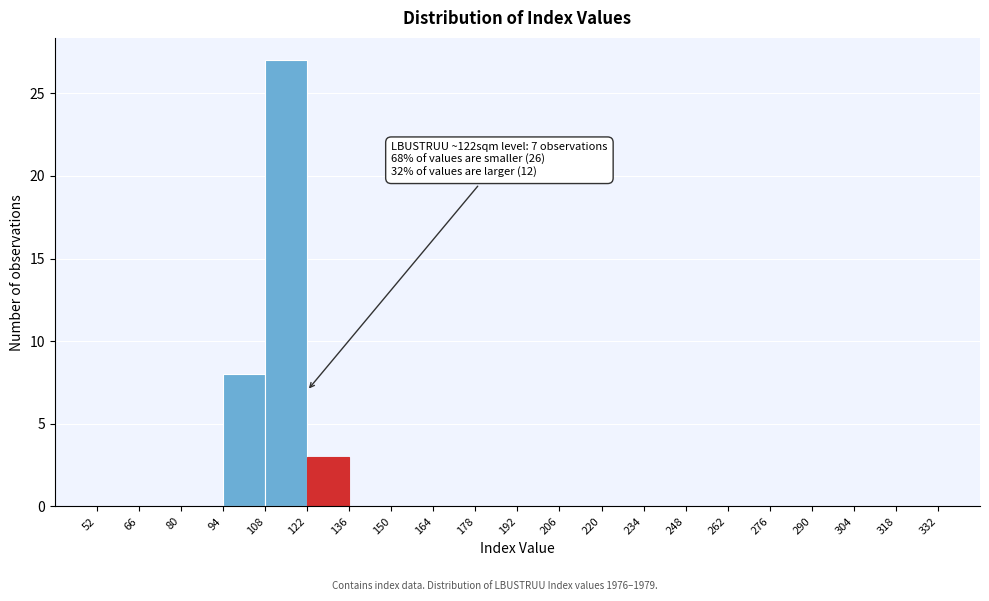

Over which range of the x-axis is the bar tallest?

108 to 122